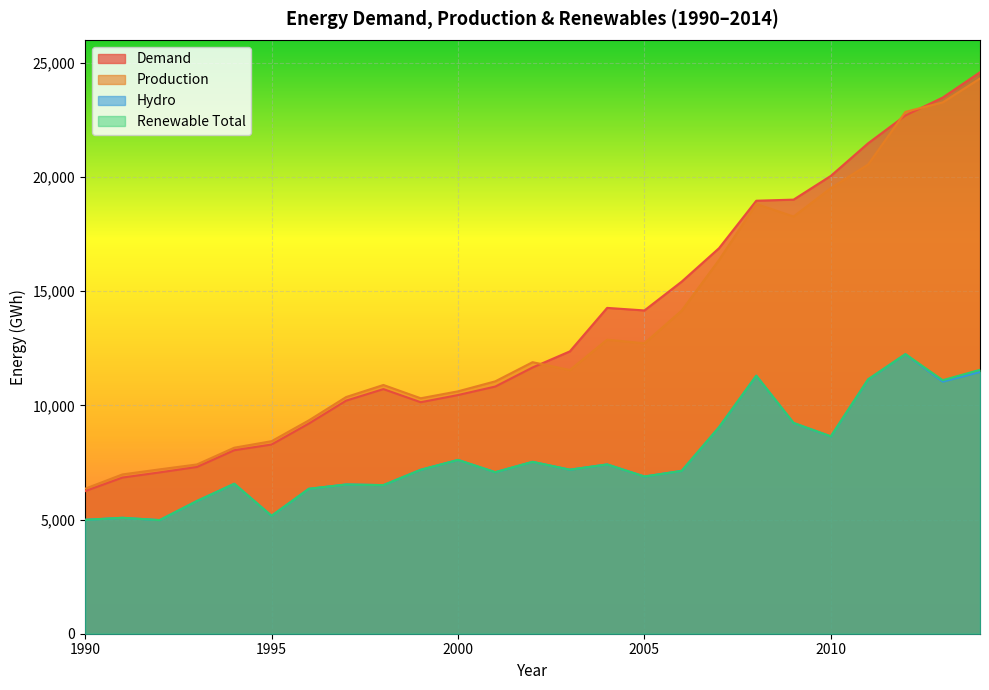

Reading right to left, transcribe all the data shown in this chart.

demand: 24581.3	23473.6	22689.3	21472.3	20044.7	19004.3	18957.0	16877.0	15416.0	14153.0	14265.0	12361.0	11656.0	10821.0	10449.0	10135.0	10709.0	10204.0	9201.0	8283.0	8033.0	7300.0	7062.0	6836.0	6242.0
production: 24307.2	23260.4	22848.0	20544.1	19509.8	18264.6	18817.0	16361.0	14148.0	12717.0	12873.0	11546.0	11888.0	11050.0	10612.0	10308.0	10890.0	10362.0	9340.0	8429.0	8144.0	7411.0	7196.0	6974.0	6349.0
hydro: 11457.9	11038.8	12237.7	11133.1	8636.4	9225.4	11294.0	9037.0	7130.0	6883.0	7412.0	7181.0	7525.0	7071.0	7609.0	7177.0	6506.0	6534.0	6344.0	5161.0	6565.0	5810.0	4974.0	5075.0	4987.0
renewable_total: 11554.1	11099.2	12240.4	11136.5	8639.8	9228.6	11297.0	9038.0	7130.0	6883.0	7412.0	7181.0	7525.0	7071.0	7609.0	7177.0	6506.0	6534.0	6344.0	5161.0	6565.0	5810.0	4974.0	5075.0	4987.0